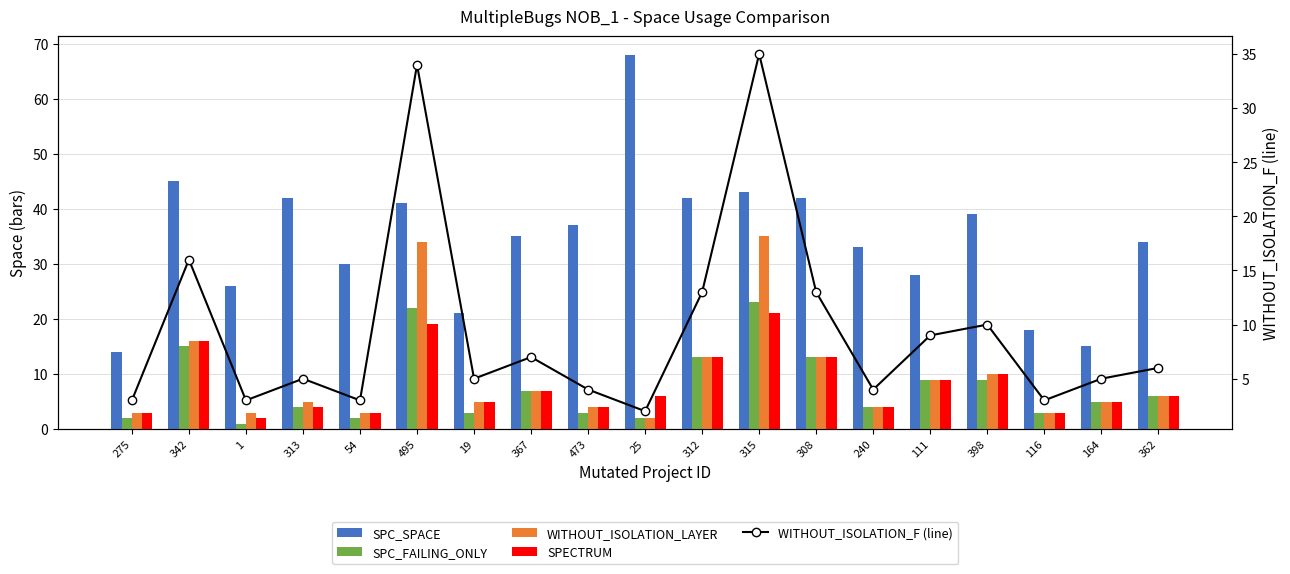

Reading right to left, extract all data points from this chart.

SPC_SPACE: 362=34	164=15	116=18	398=39	111=28	240=33	308=42	315=43	312=42	25=68	473=37	367=35	19=21	495=41	54=30	313=42	1=26	342=45	275=14
SPC_FAILING_ONLY: 362=6	164=5	116=3	398=9	111=9	240=4	308=13	315=23	312=13	25=2	473=3	367=7	19=3	495=22	54=2	313=4	1=1	342=15	275=2
WITHOUT_ISOLATION_LAYER: 362=6	164=5	116=3	398=10	111=9	240=4	308=13	315=35	312=13	25=2	473=4	367=7	19=5	495=34	54=3	313=5	1=3	342=16	275=3
SPECTRUM: 362=6	164=5	116=3	398=10	111=9	240=4	308=13	315=21	312=13	25=6	473=4	367=7	19=5	495=19	54=3	313=4	1=2	342=16	275=3
WITHOUT_ISOLATION_F (line): 362=6	164=5	116=3	398=10	111=9	240=4	308=13	315=35	312=13	25=2	473=4	367=7	19=5	495=34	54=3	313=5	1=3	342=16	275=3